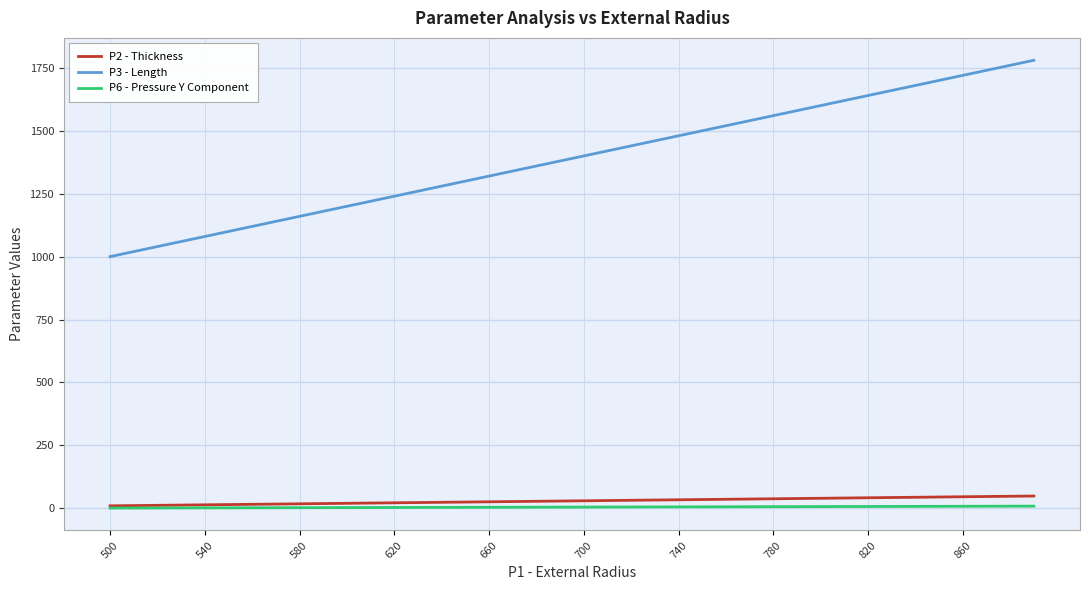

Which series has the largest total across all categories?

P3 - Length